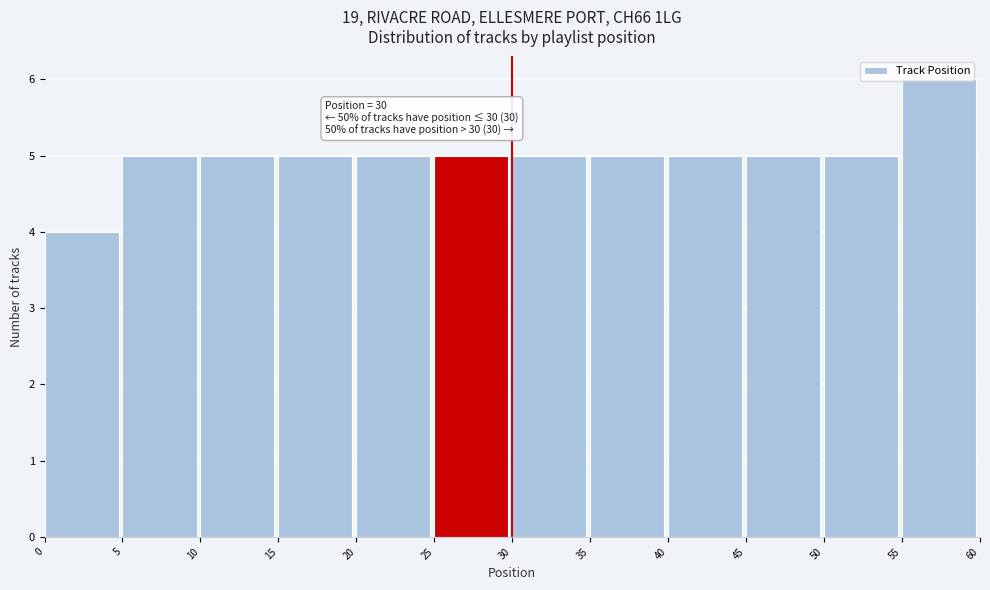

Which range on the x-axis has the tallest bar?

55 to 60